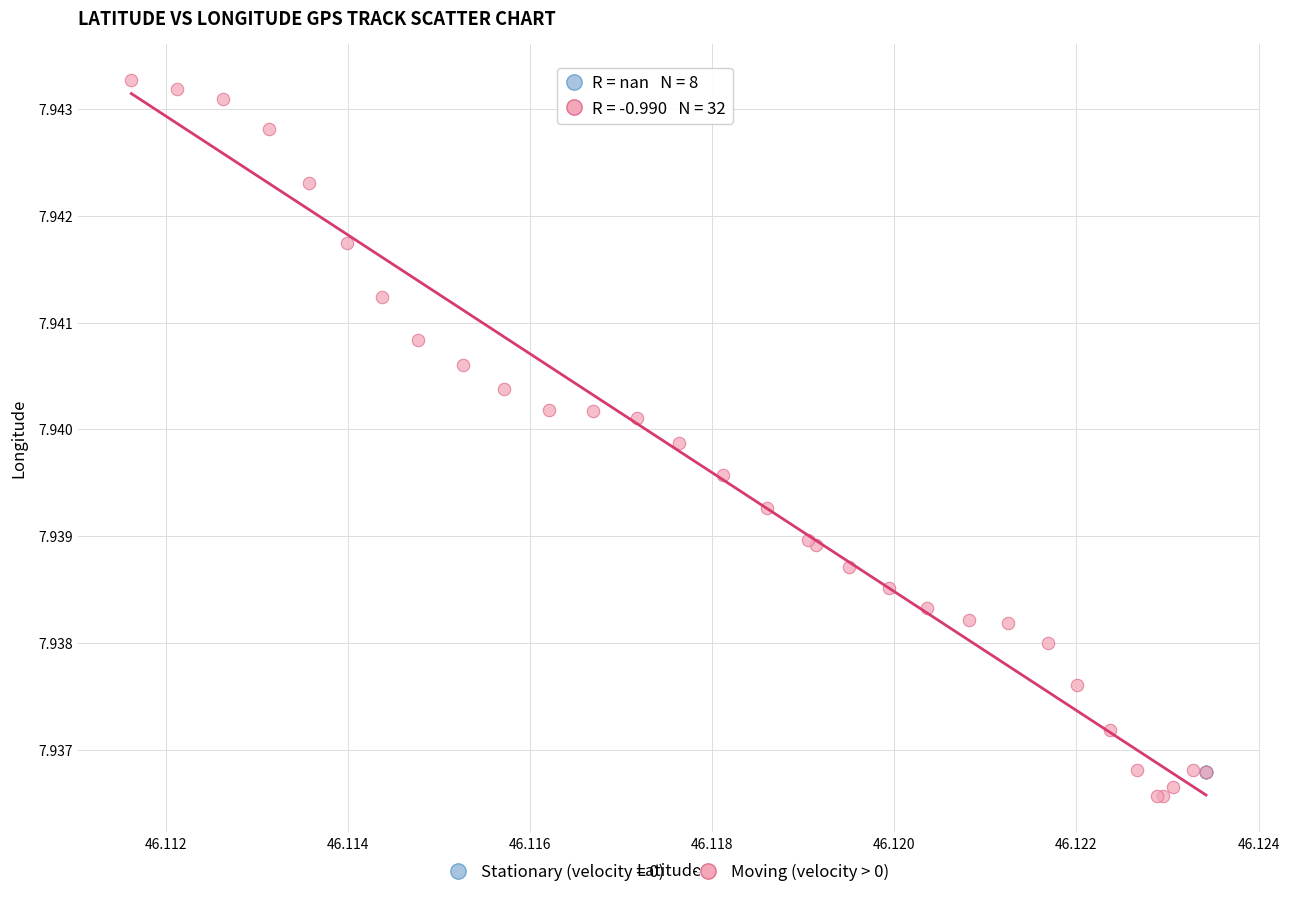

Which series contains the highest Y value?

Moving (velocity > 0)